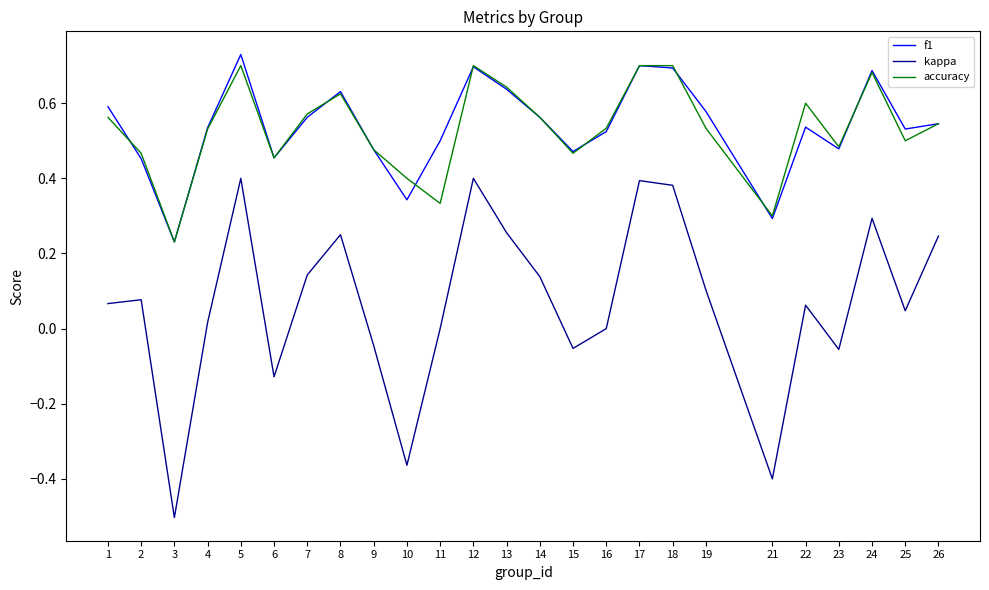

At how many categories does at least one series exceed 0?

25